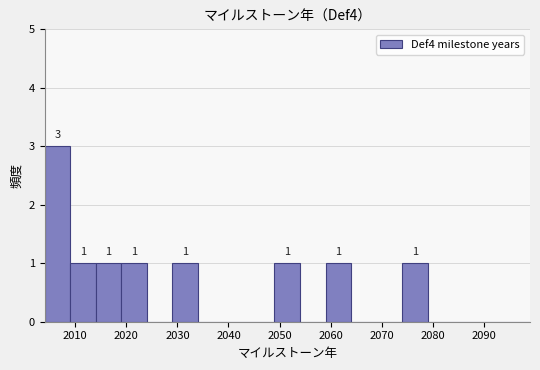

Over which range of the x-axis is the bar tallest?

2004 to 2009